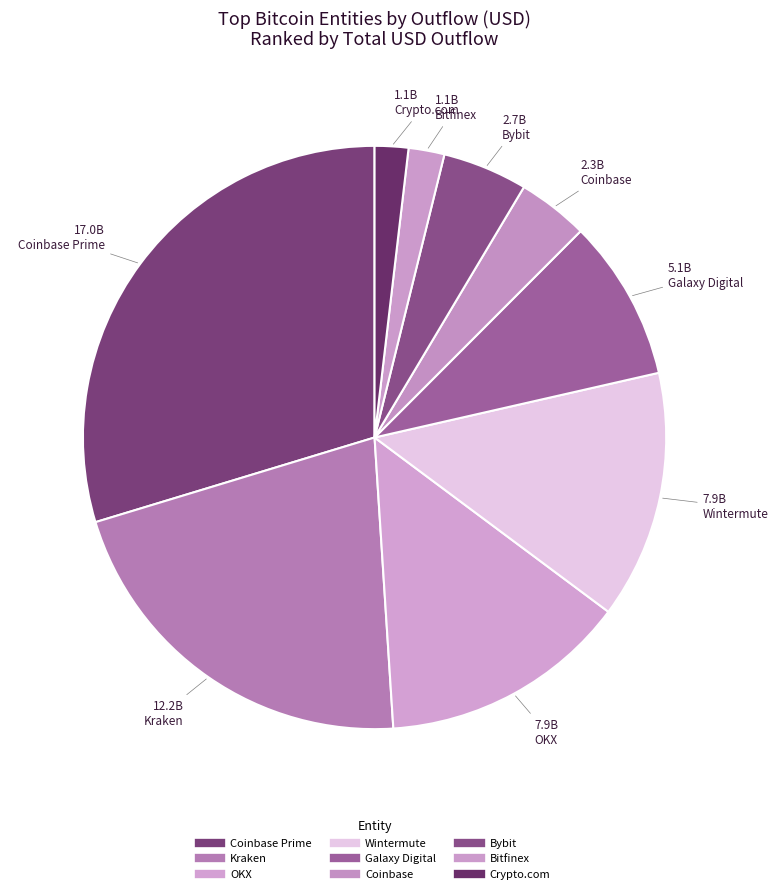

Count the number of slices in the pie.

9